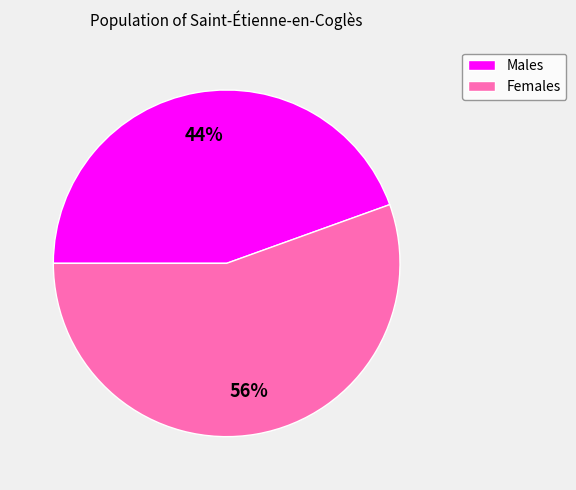

Does any single category account for the majority?

Yes